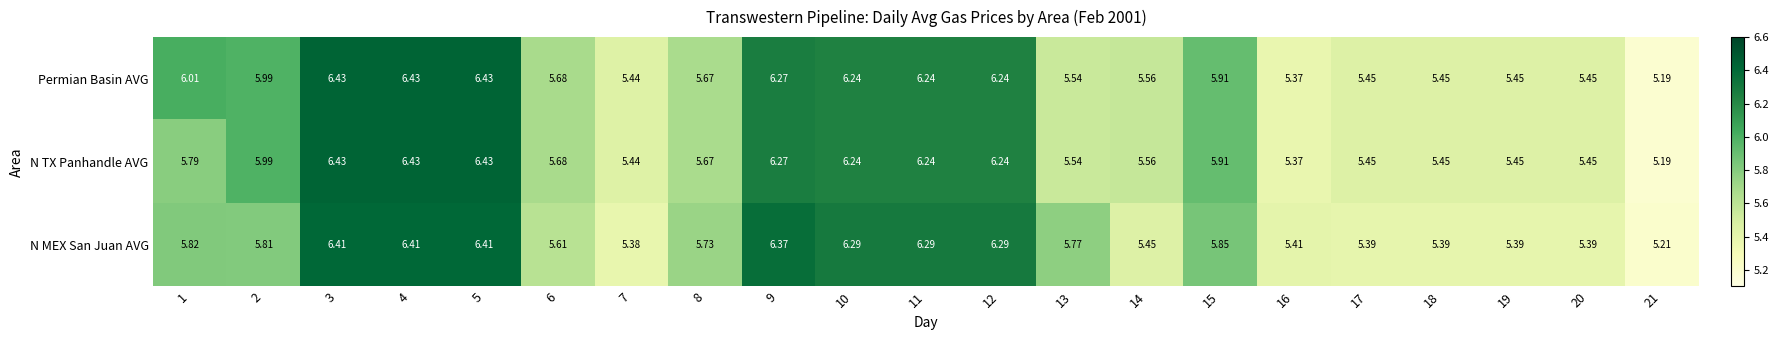

Which series has the largest total across all categories?

Permian Basin AVG